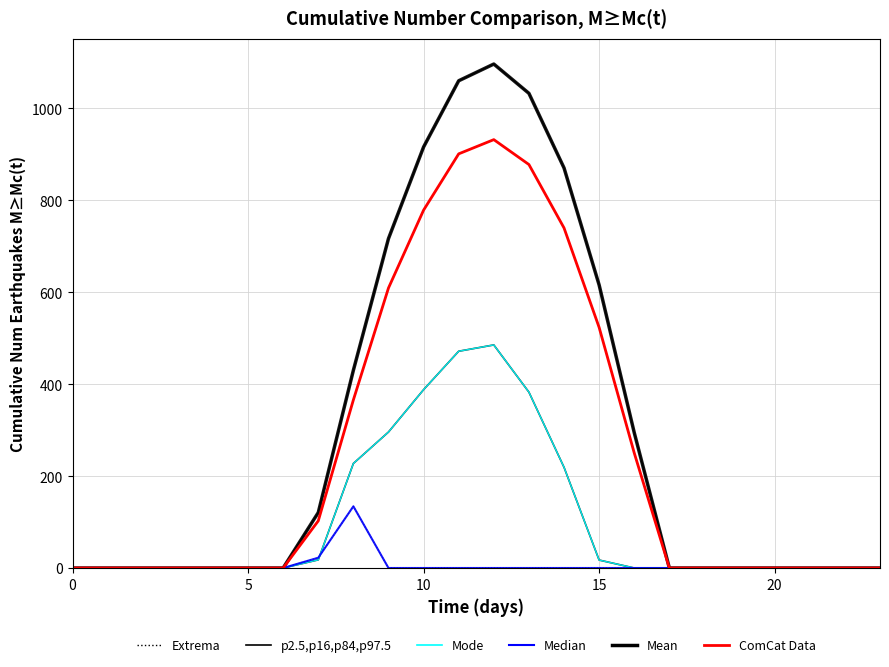

Where is Mode nearest to the value 242?

8